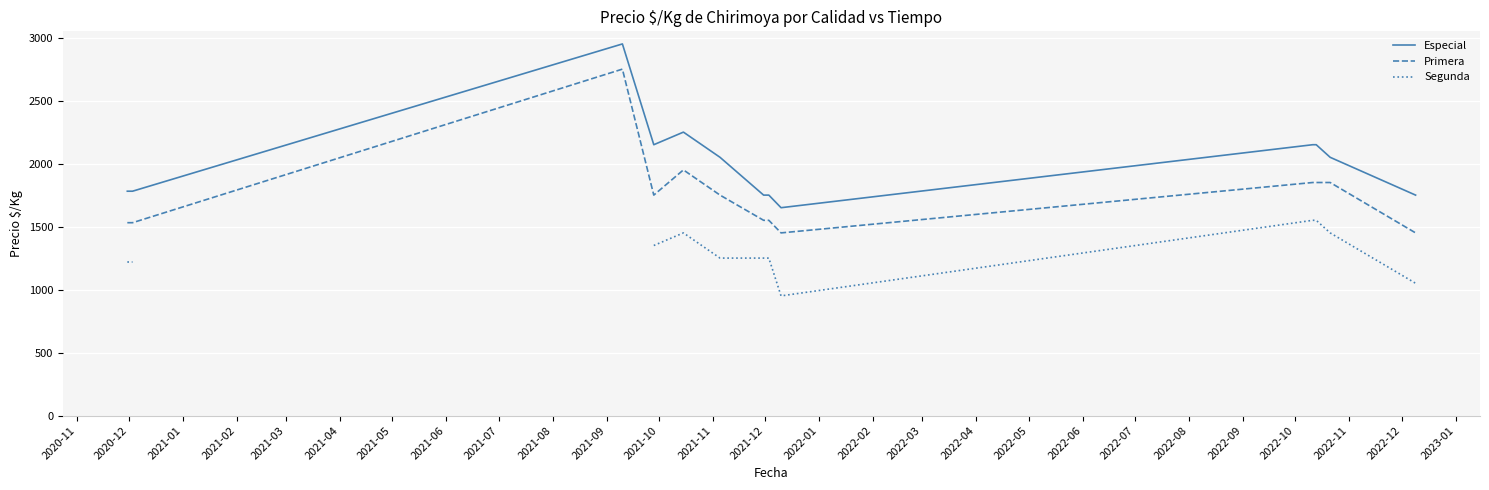

How many interior local valleys does the Especial series have?

2